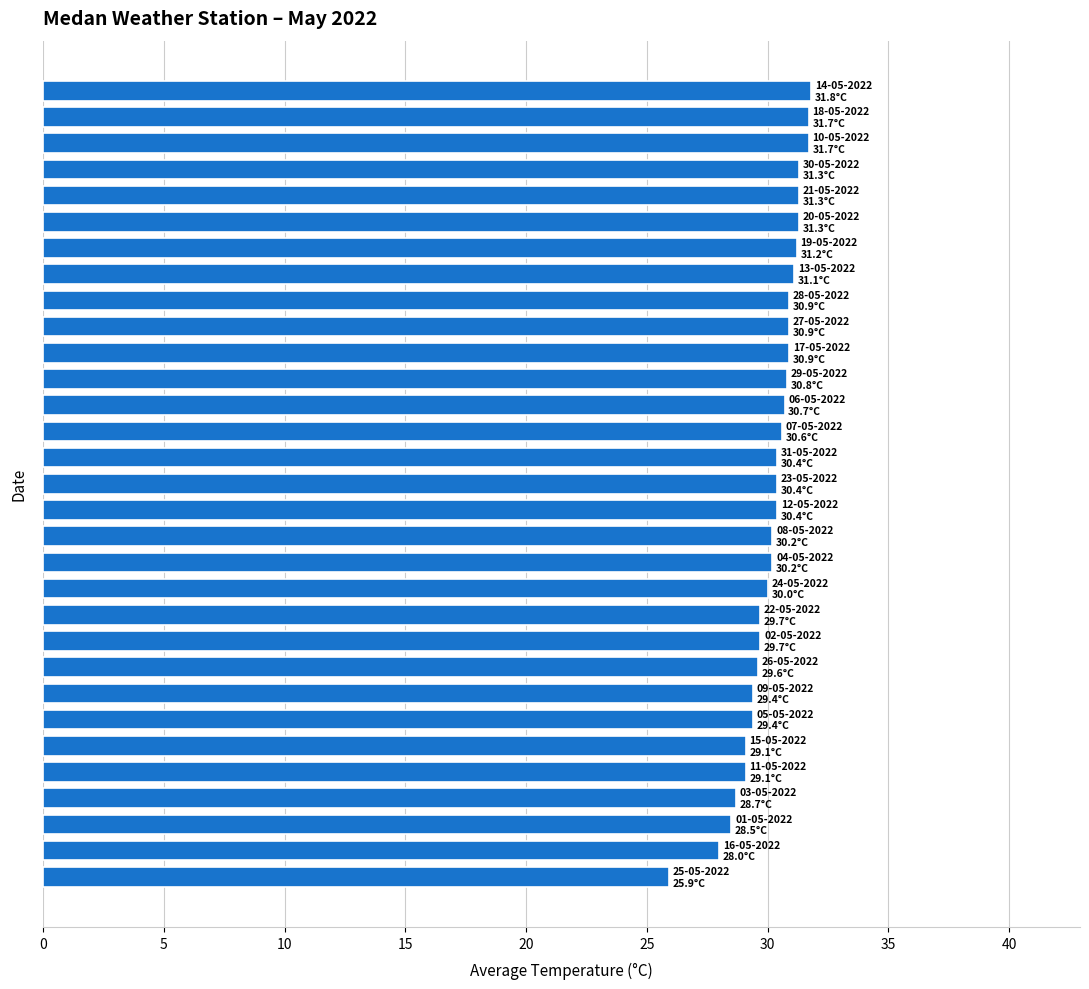

What is the smallest value displayed?

25.9